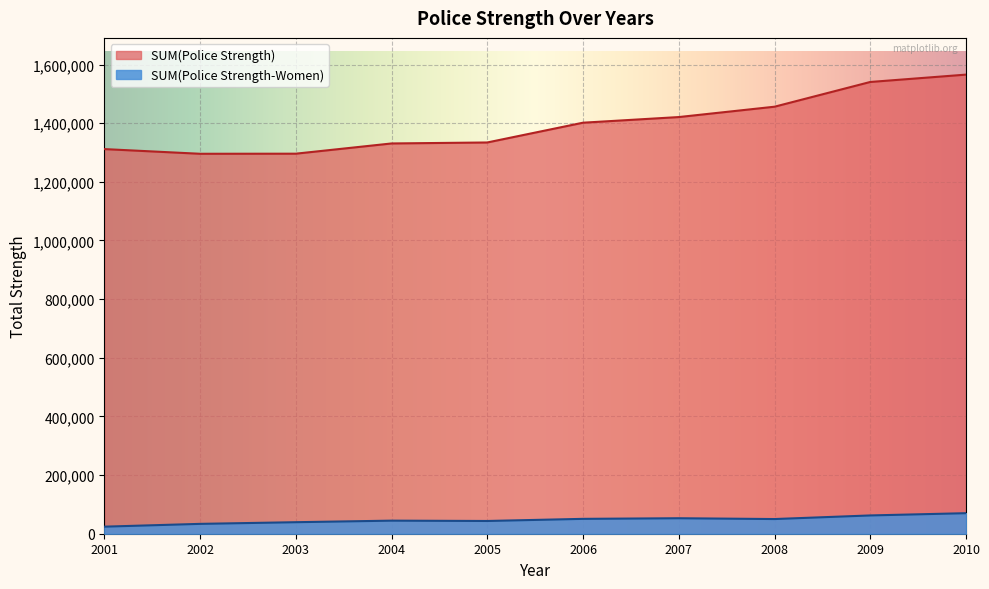

Rank the series at 2005 from lowest to highest value.

SUM(Police Strength-Women), SUM(Police Strength)